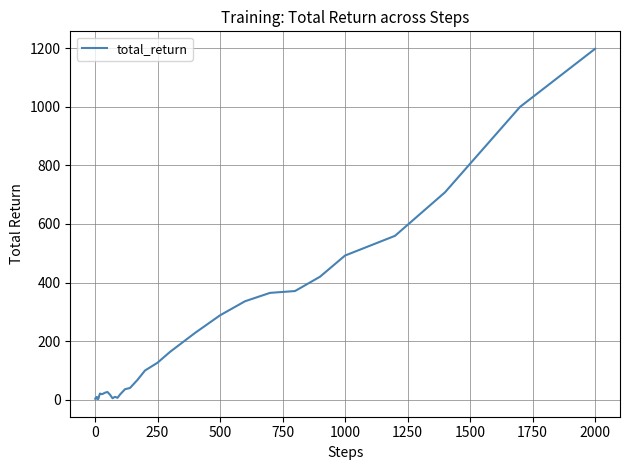

What is the maximum value shown in the chart?

1197.3